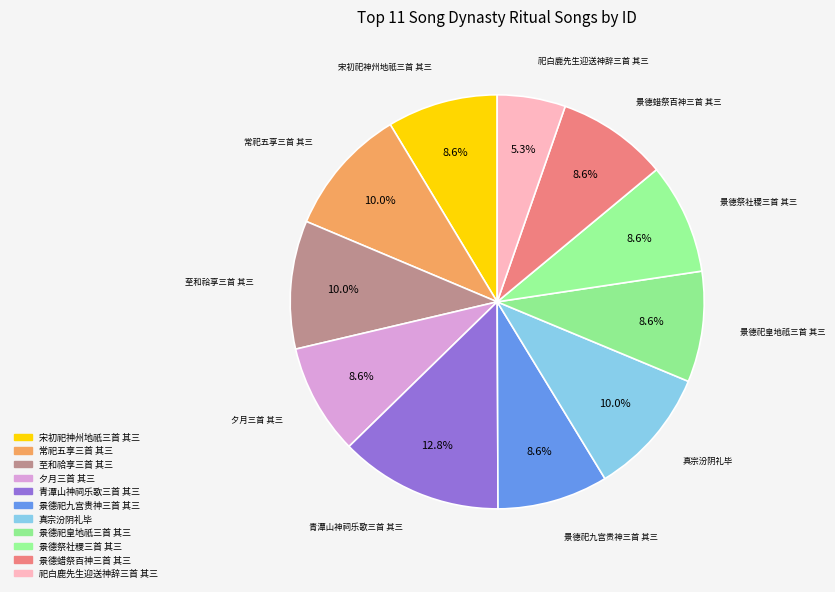

To the nearest percent, what is the average slice percentage?

9%